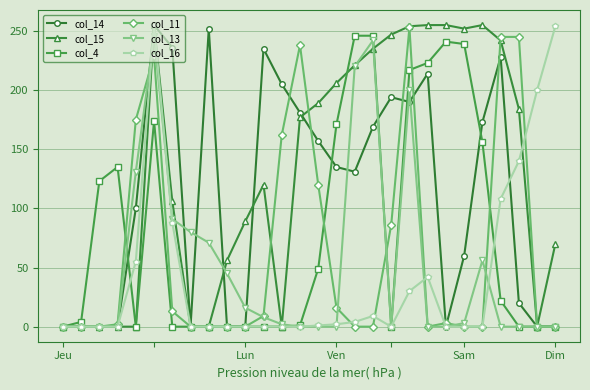

Which series has the largest total across all categories?

col_15